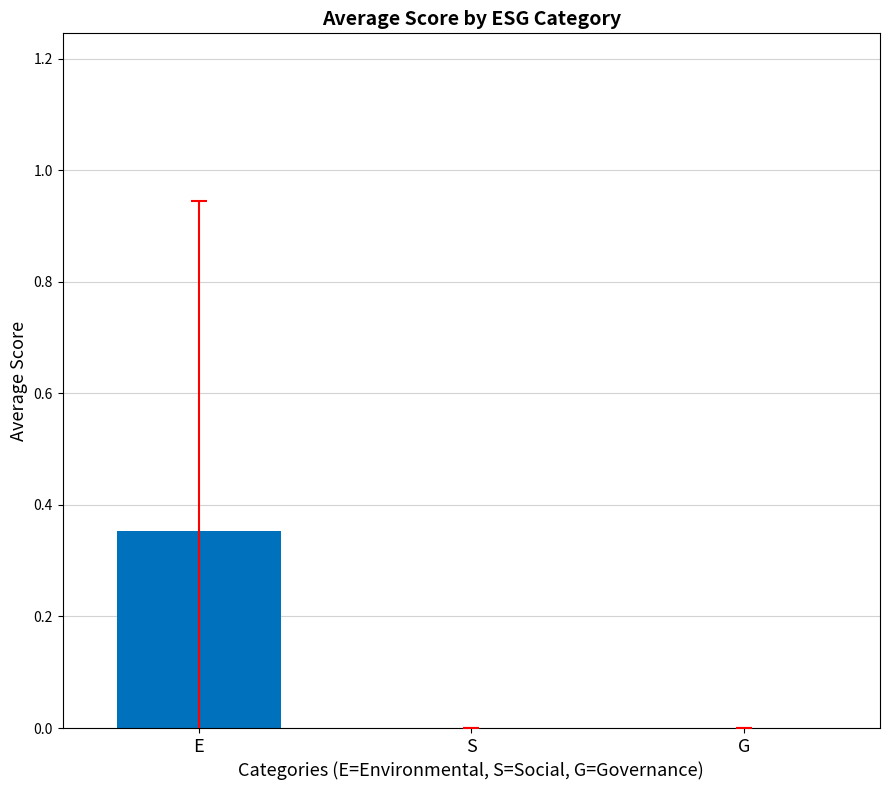

The value at G is 0.2. True or false?

False